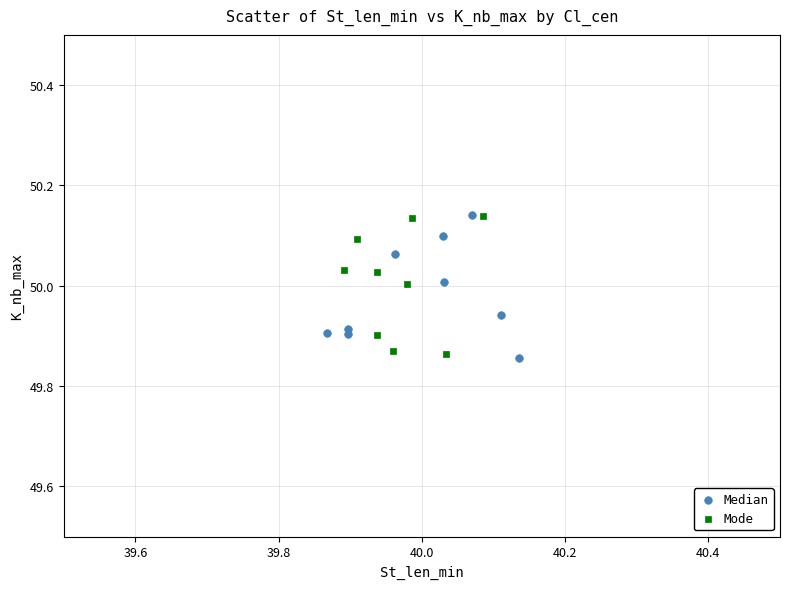

What are all the series names shown in the legend?

Median, Mode